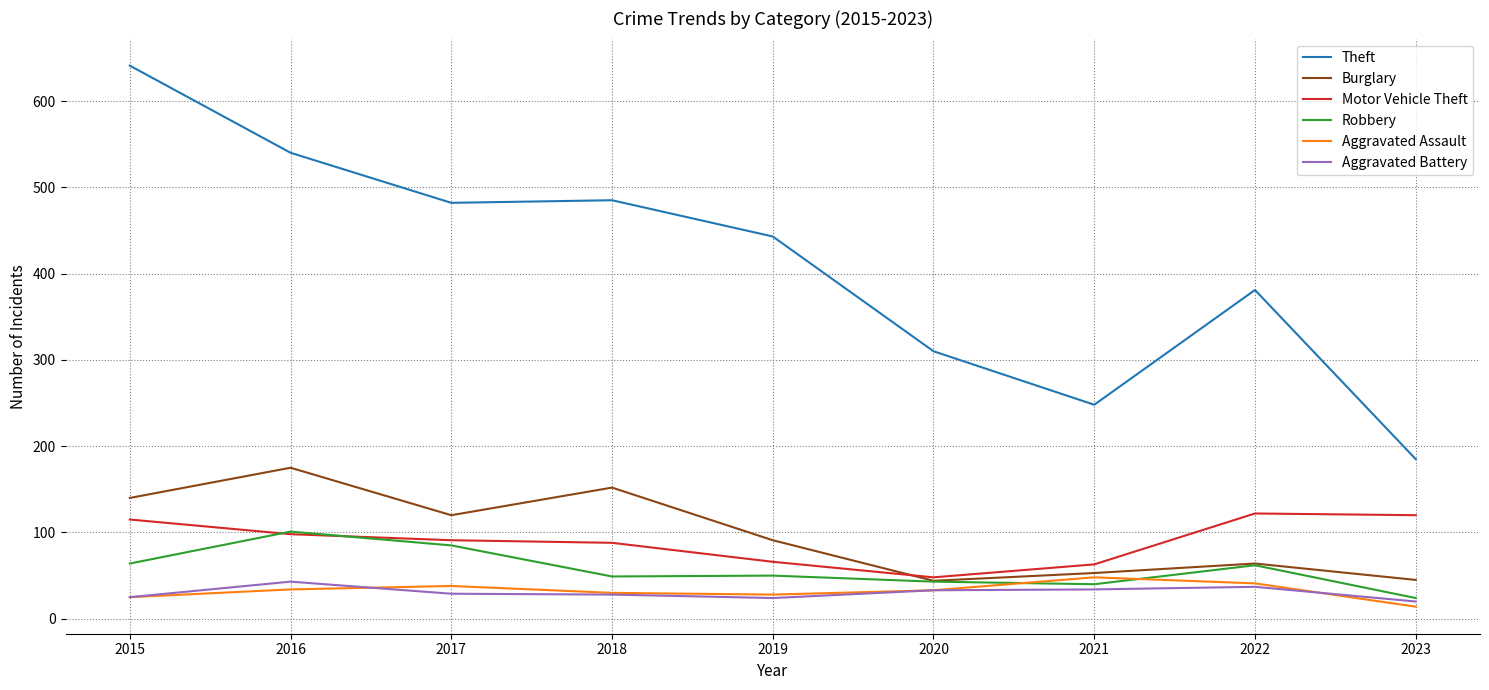

True or false: Motor Vehicle Theft has more than 2 interior local peaks.

False